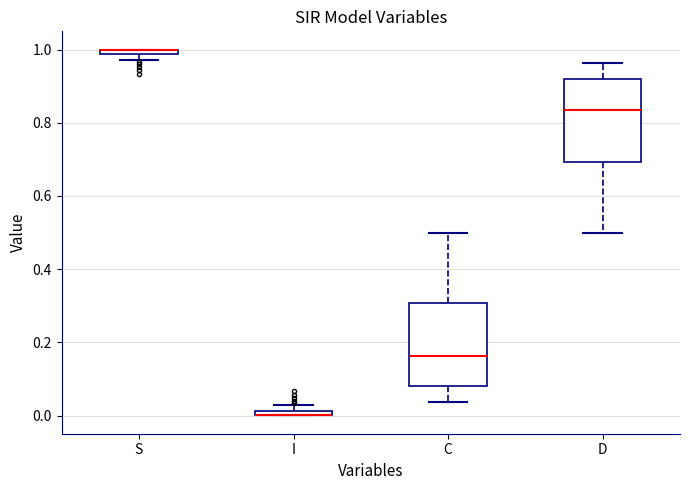

Where does the lower whisker of the box for C end on the y-axis? The values are not printed on the chart, so give them approximately, as read against the axis.

0.04